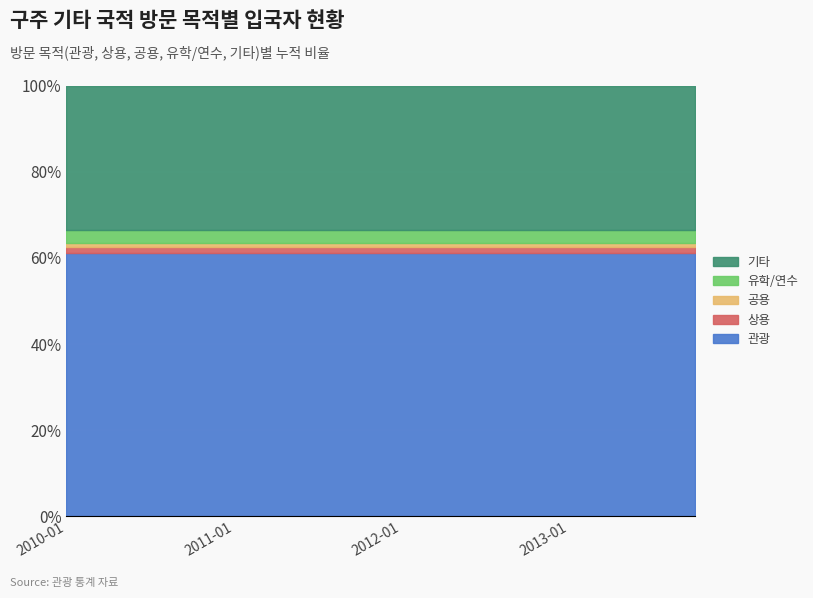

What is the lowest value of the 관광 series?

61.0